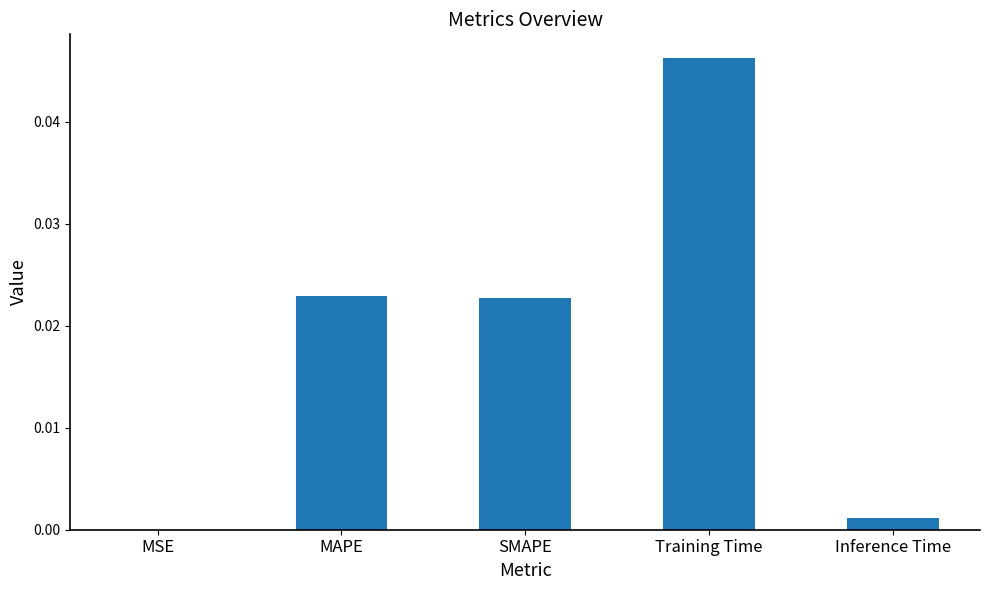

Which category has the highest value across all series?

Training Time